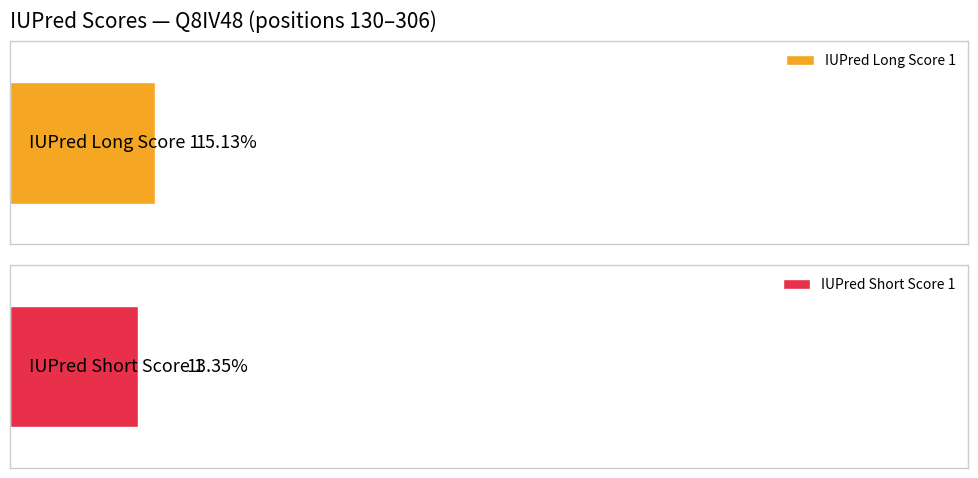

What are all the series names shown in the legend?

IUPred Long Score 1, IUPred Short Score 1